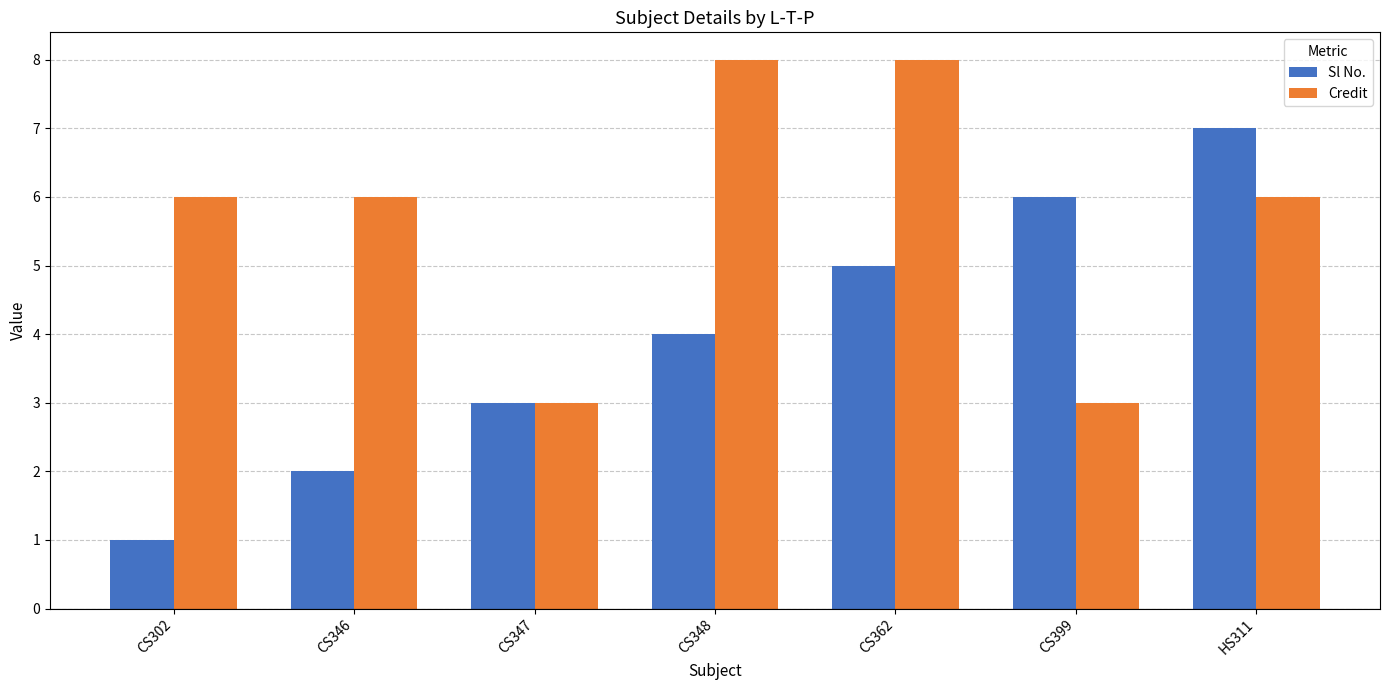

What is the difference between the highest and lowest values at CS399?

3